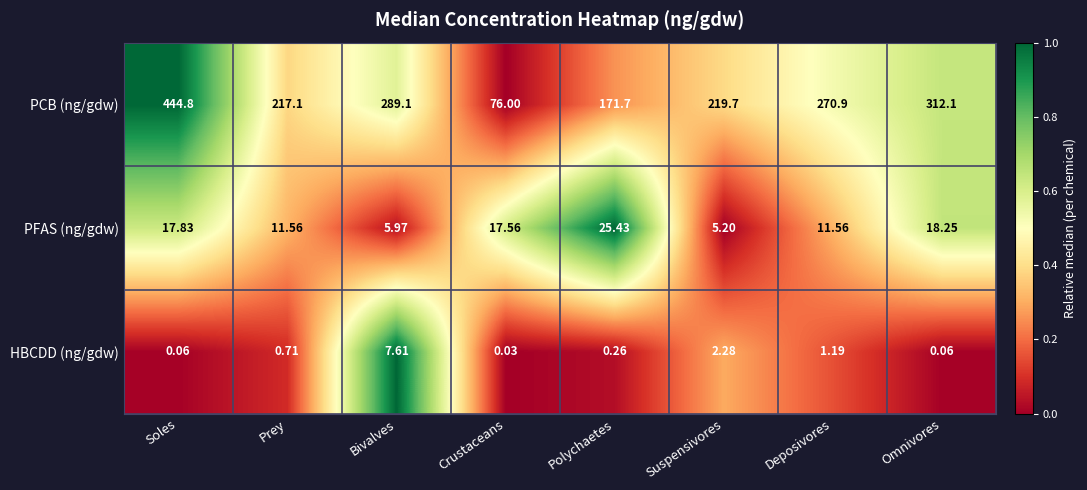

Between Bivalves and Suspensivores, which series saw the biggest shift?

PCB (ng/gdw)